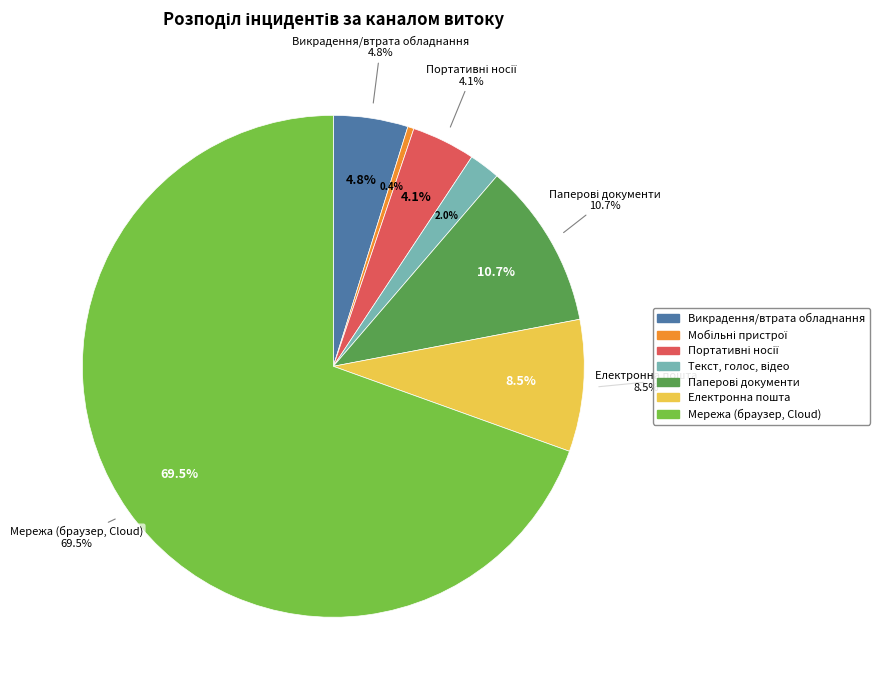

Count the number of slices in the pie.

7